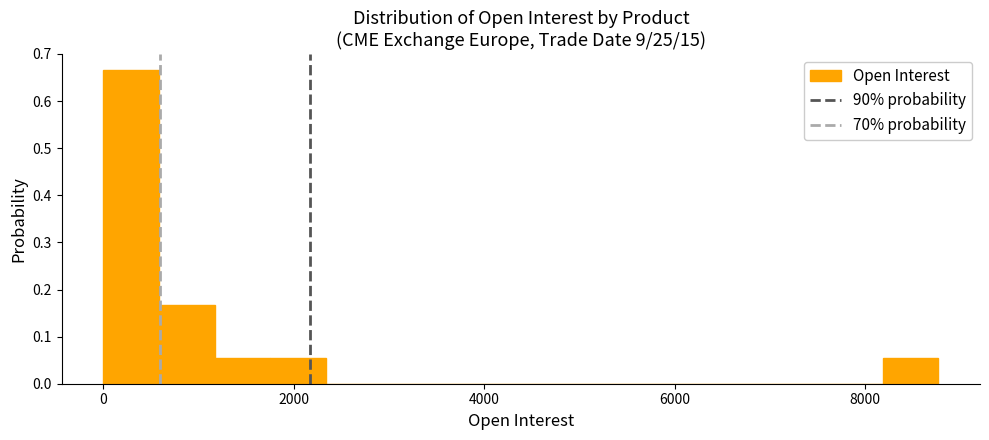

Around what value on the x-axis is the tallest bar? Give the approximate position of its centre, as read against the axis.

200